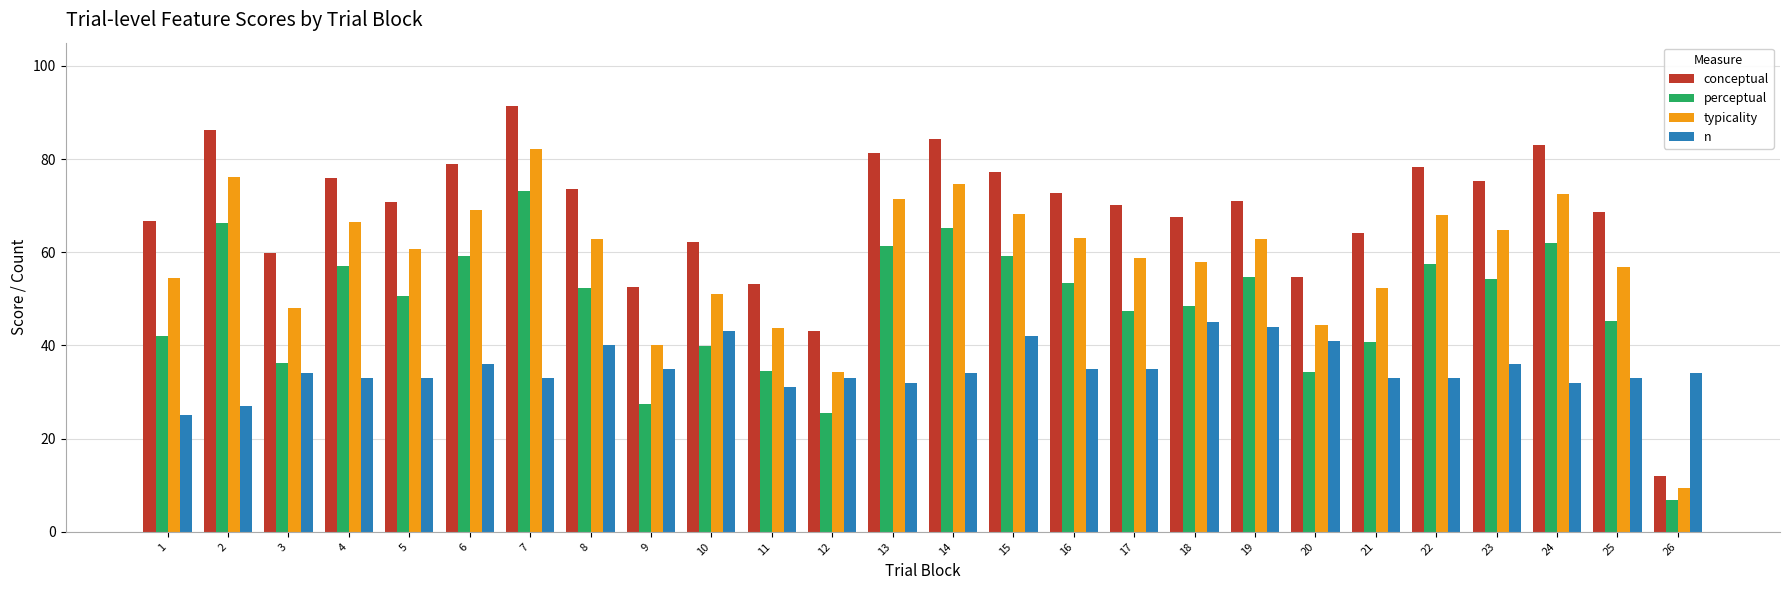

What is the lowest value of the typicality series?

9.4